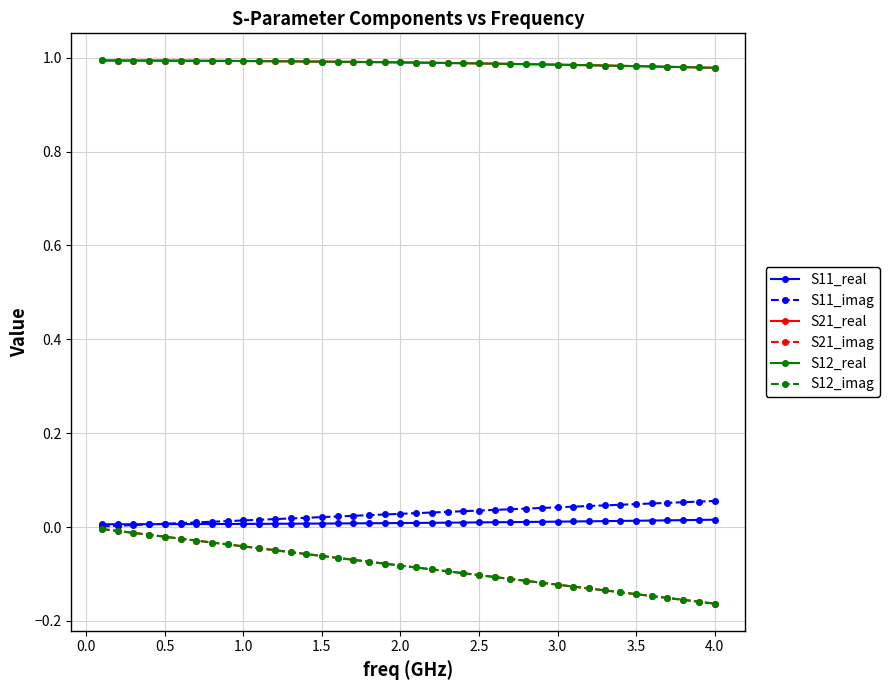

How many lines are shown in the chart?

6